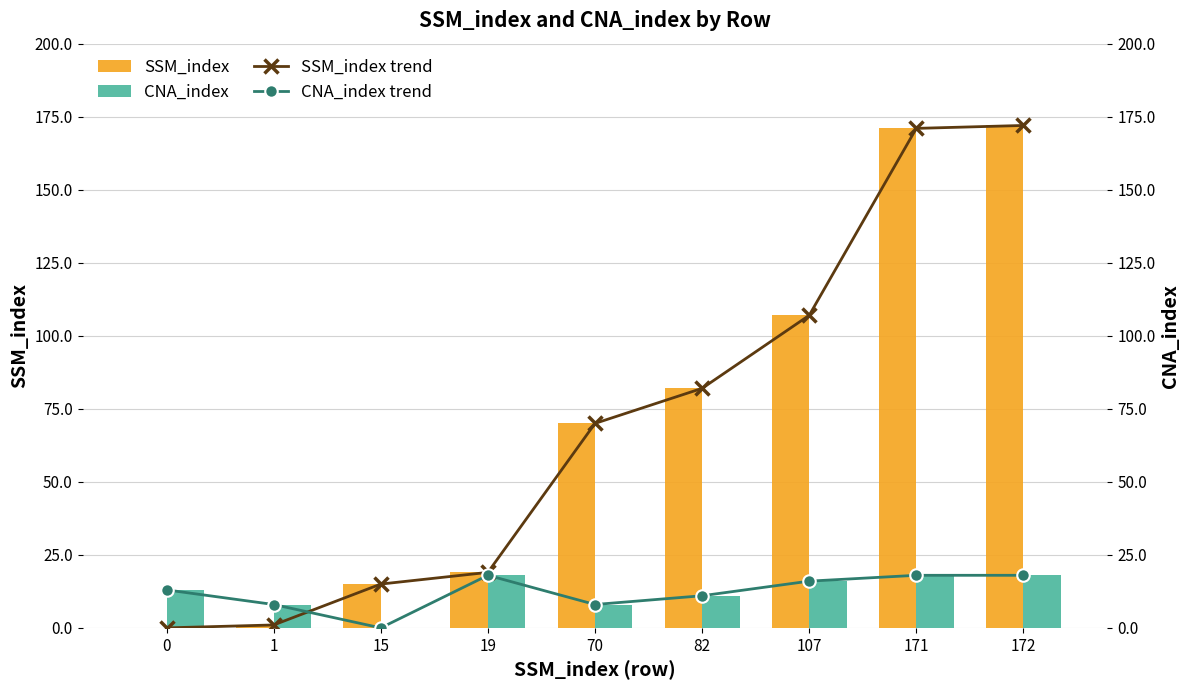

What is the sum of all SSM_index values?

637